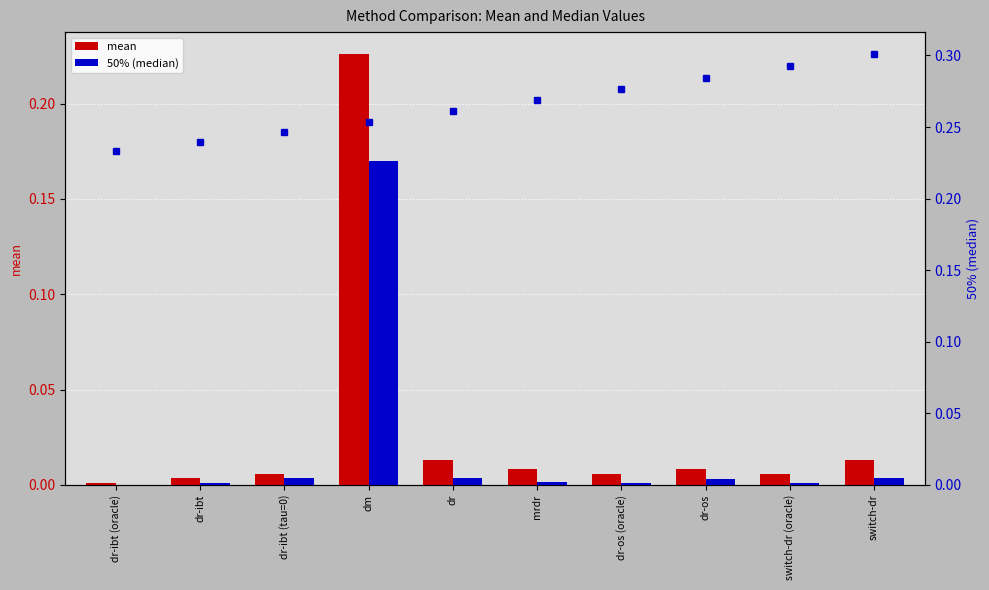

How many data points does each series have?

10